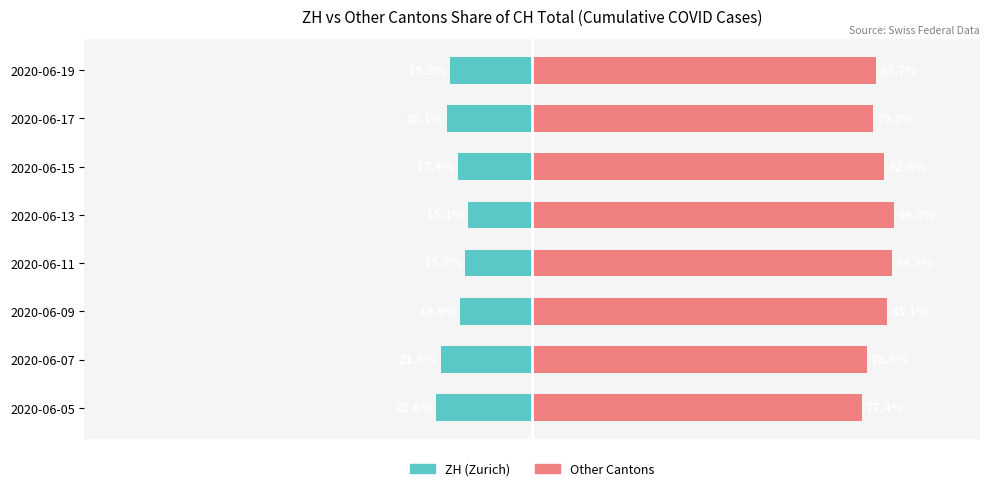

What is the sum of the ZH (Zurich) values at 2020-06-13 and 2020-06-11?

-30.8